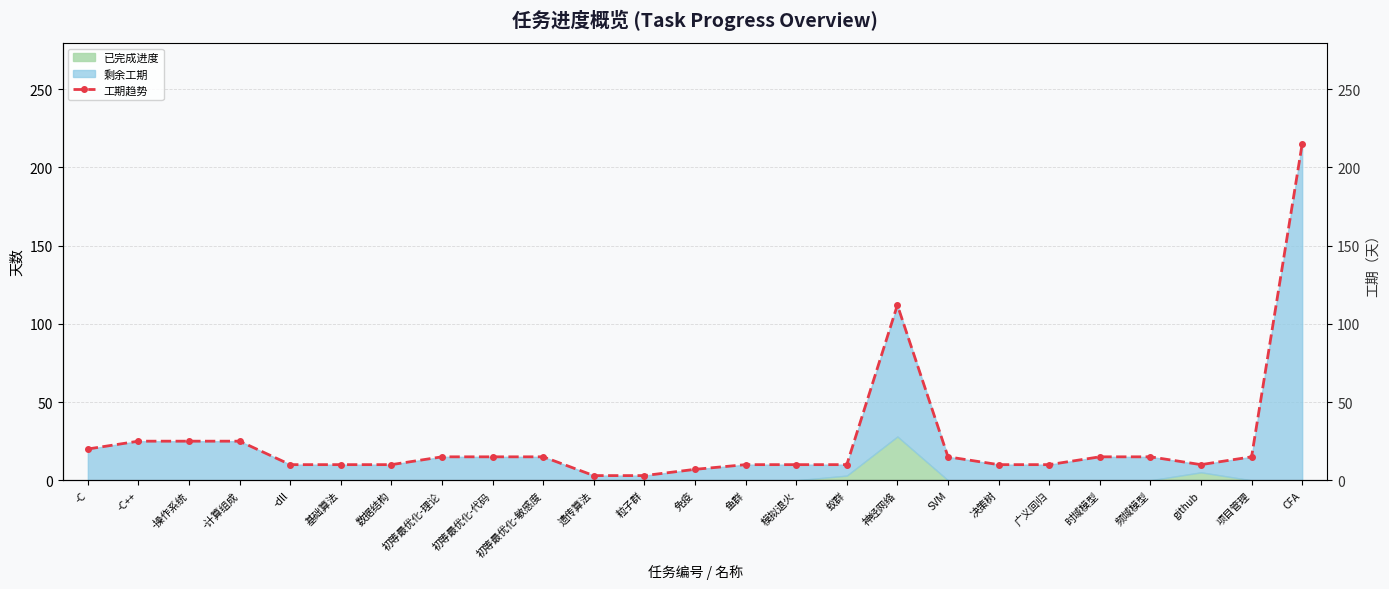

Reading left to right, what are all the values shown in this chart?

-C=20	-C++=25	-操作系统=25	-计算组成=25	-dll=10	基础算法=10	数据结构=10	初等最优化-理论=15	初等最优化-代码=15	初等最优化-敏感度=15	遗传算法=3	粒子群=3	免疫=7	鱼群=10	模拟退火=10	蚁群=10	神经网络=112	SVM=15	决策树=10	广义回归=10	时域模型=15	频域模型=15	github=10	项目管理=15	CFA=215